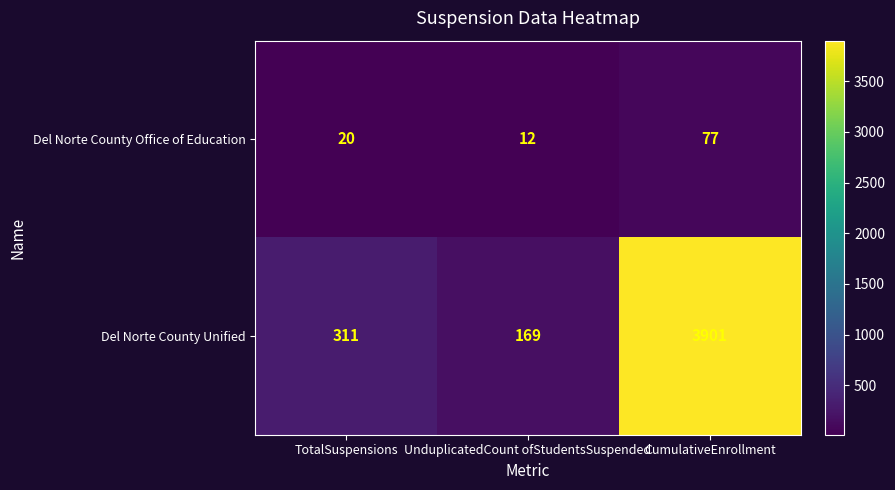

Is it true that Del Norte County Unified equals 6259 at CumulativeEnrollment?

False